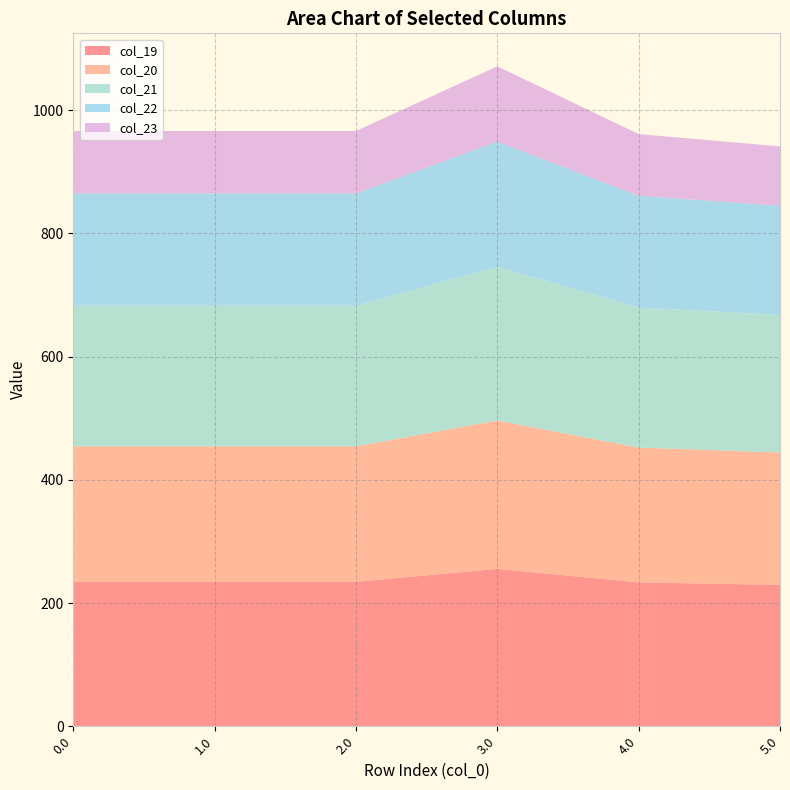

What is the total value across all series at 3.0?

1071.3